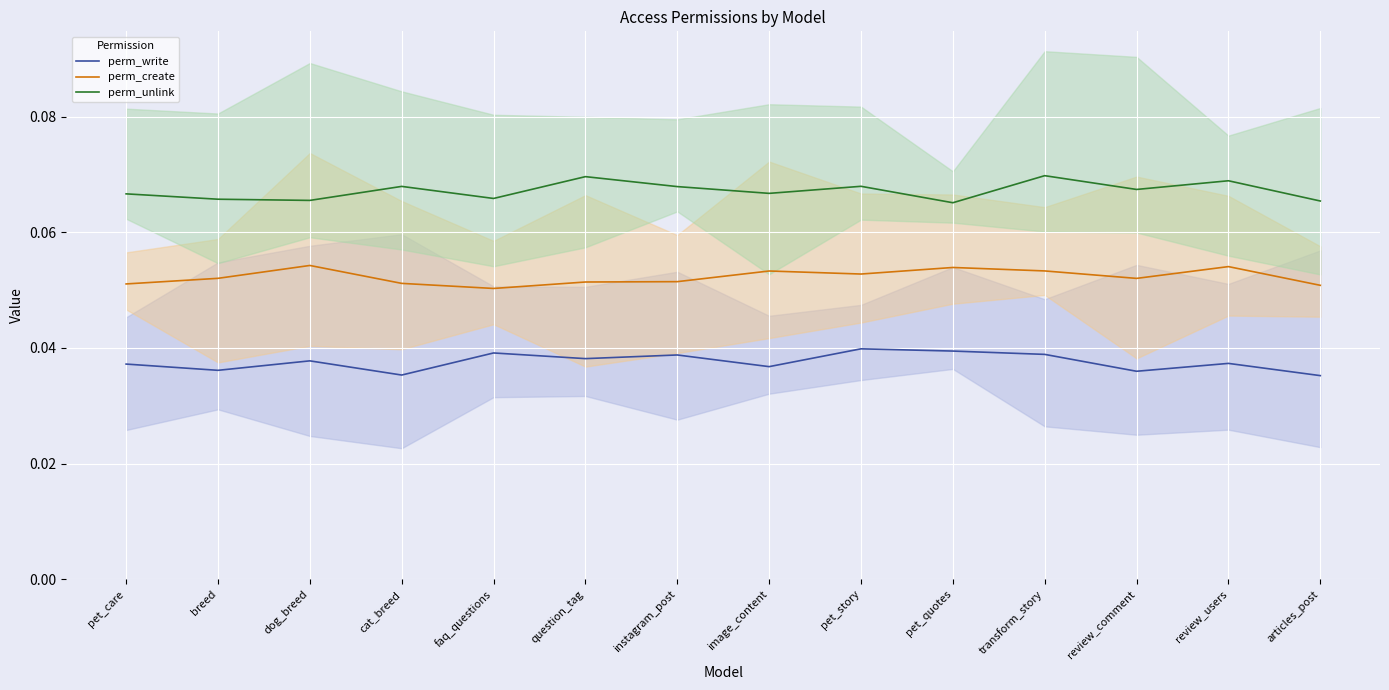

How many series are shown in this chart?

3